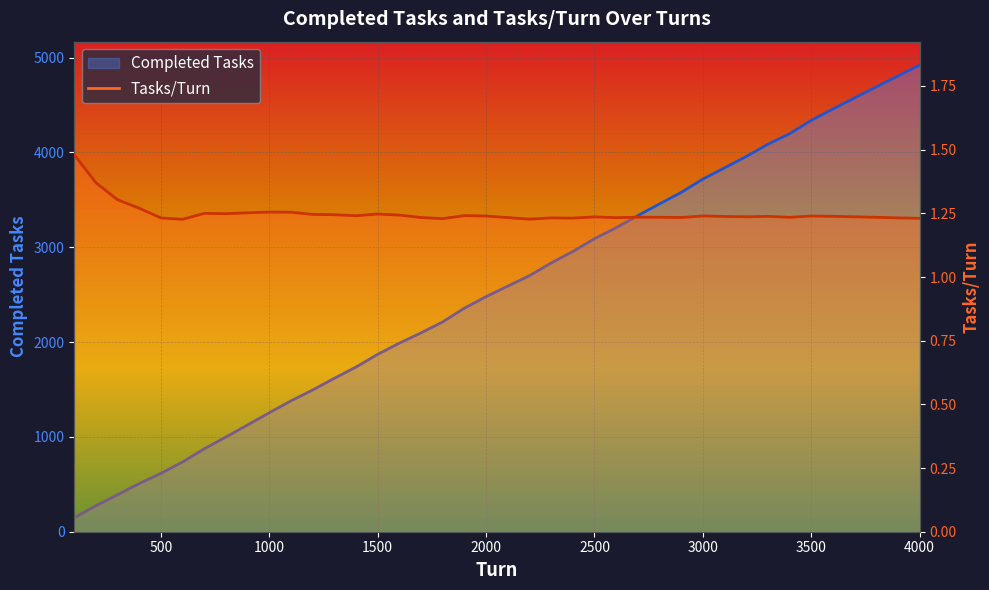

Reading left to right, transcribe all the data shown in this chart.

Completed Tasks: 100=148.0	200=274.0	300=391.0	400=508.0	500=616.0	600=736.0	700=875.0	800=999.0	900=1127.0	1000=1255.0	1100=1380.0	1200=1495.0	1300=1618.0	1400=1737.0	1500=1871.0	1600=1989.0	1700=2097.0	1800=2213.0	1900=2358.0	2000=2479.0	2100=2590.0	2200=2700.0	2300=2834.0	2400=2955.0	2500=3090.0	2600=3206.0	2700=3334.0	2800=3457.0	2900=3578.0	3000=3719.0	3100=3837.0	3200=3957.0	3300=4086.0	3400=4197.0	3500=4338.0	3600=4458.0	3700=4575.0	3800=4691.0	3900=4806.0	4000=4922.0
Tasks/Turn: 100=1.5	200=1.4	300=1.3	400=1.3	500=1.2	600=1.2	700=1.2	800=1.2	900=1.3	1000=1.3	1100=1.3	1200=1.2	1300=1.2	1400=1.2	1500=1.2	1600=1.2	1700=1.2	1800=1.2	1900=1.2	2000=1.2	2100=1.2	2200=1.2	2300=1.2	2400=1.2	2500=1.2	2600=1.2	2700=1.2	2800=1.2	2900=1.2	3000=1.2	3100=1.2	3200=1.2	3300=1.2	3400=1.2	3500=1.2	3600=1.2	3700=1.2	3800=1.2	3900=1.2	4000=1.2